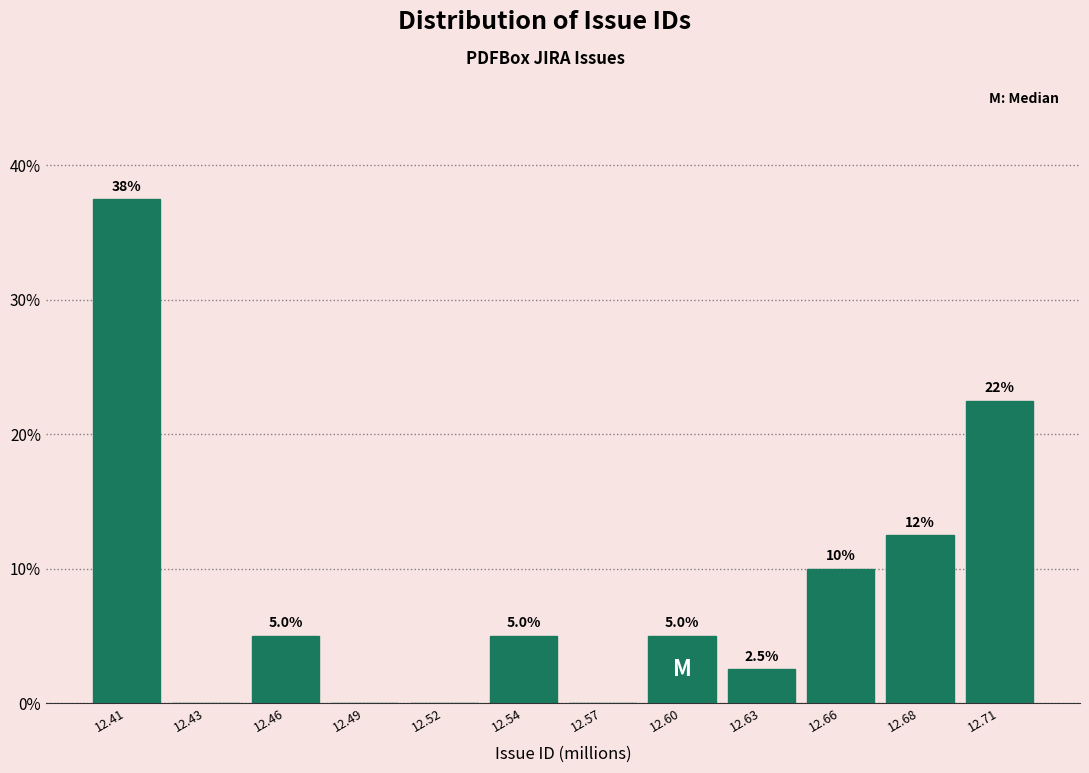

Reading right to left, extract all data points from this chart.

12.71=22.5	12.68=12.5	12.66=10.0	12.63=2.5	12.60=5.0	12.57=0.0	12.54=5.0	12.52=0.0	12.49=0.0	12.46=5.0	12.43=0.0	12.41=37.5